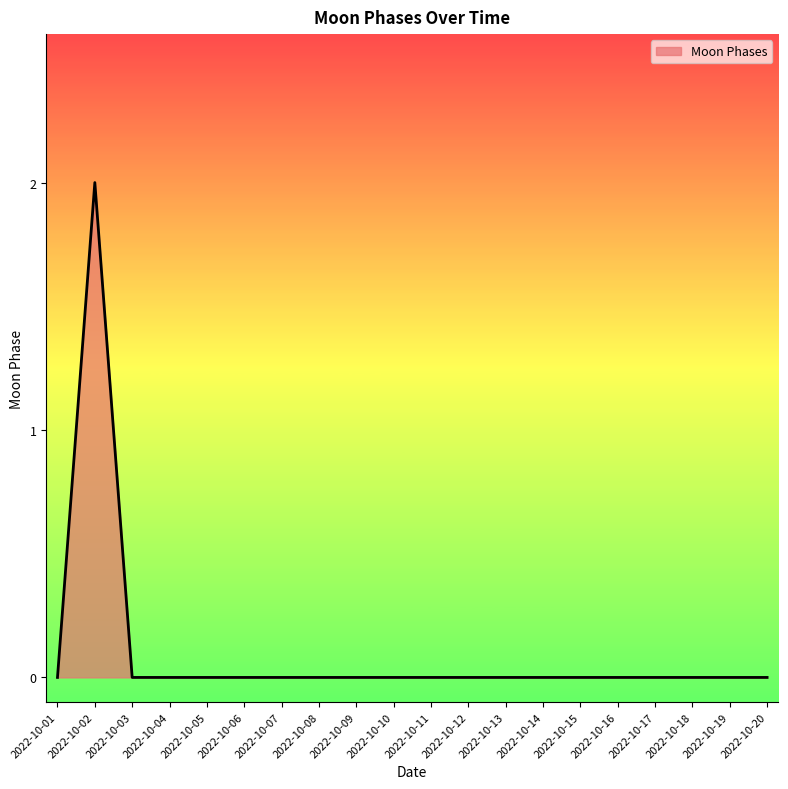

Which category has the highest value across all series?

2022-10-02